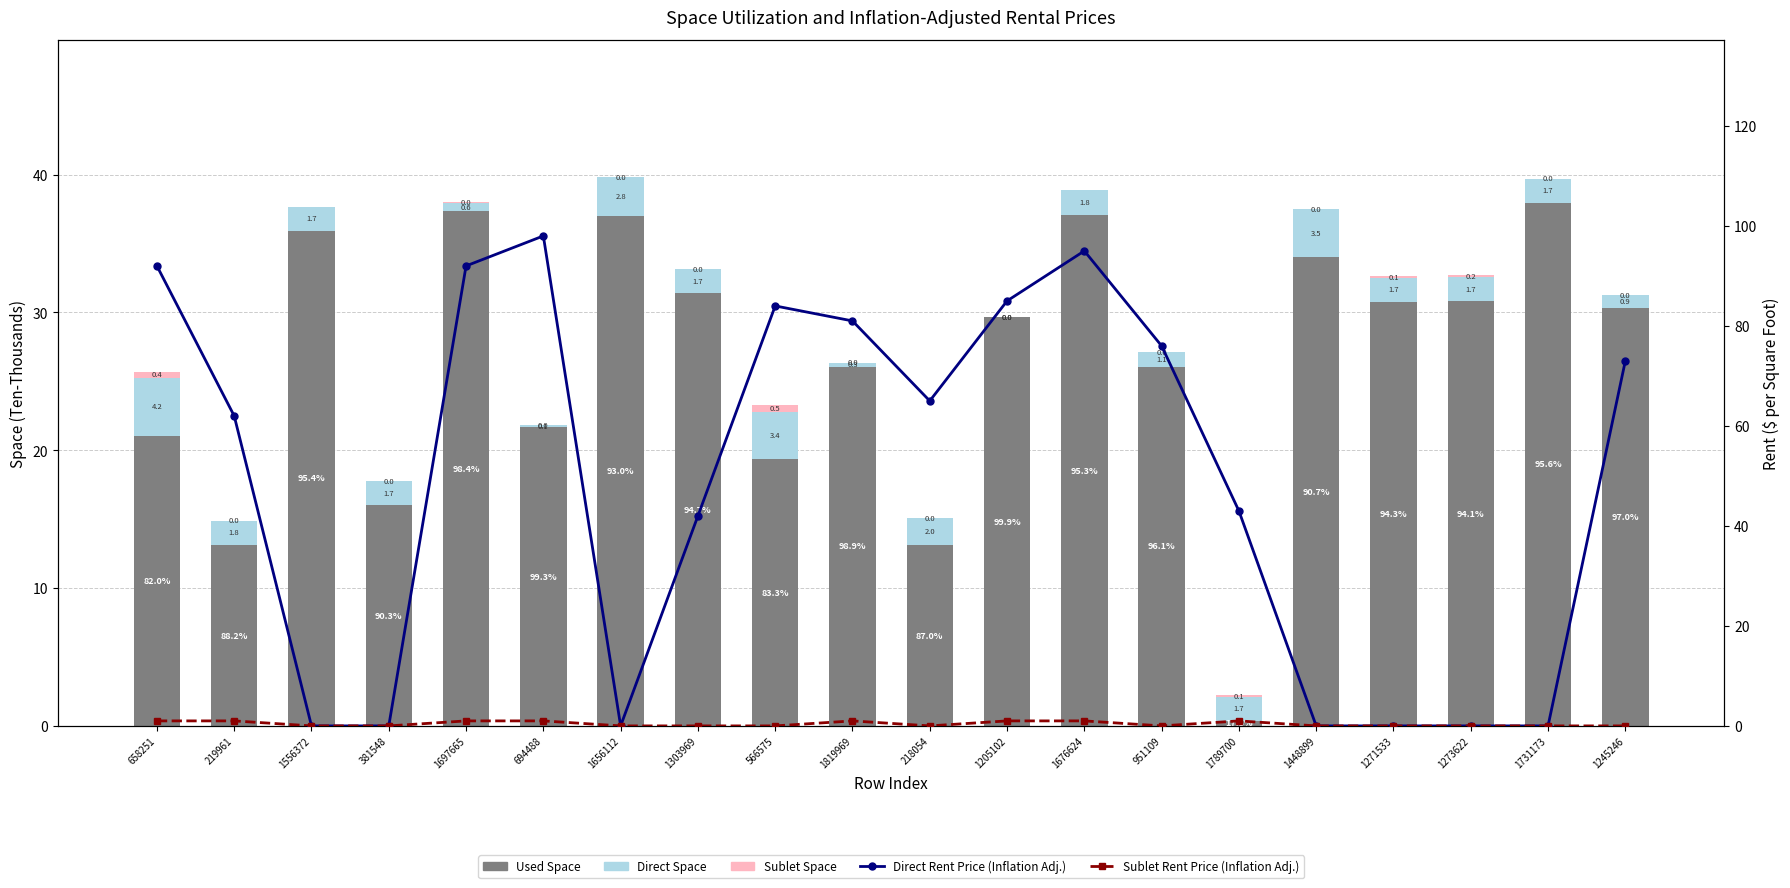

Which series changed the most between 1303969 and 1245246?

Direct Rent Price (Inflation Adj.)